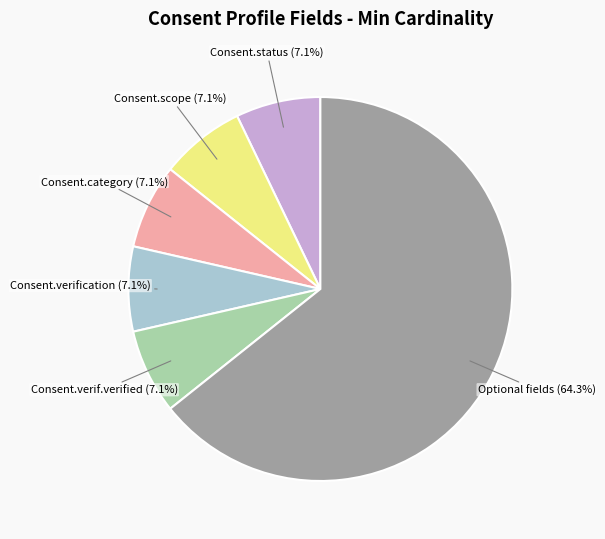

Is there any slice that represents more than half of the pie?

Yes